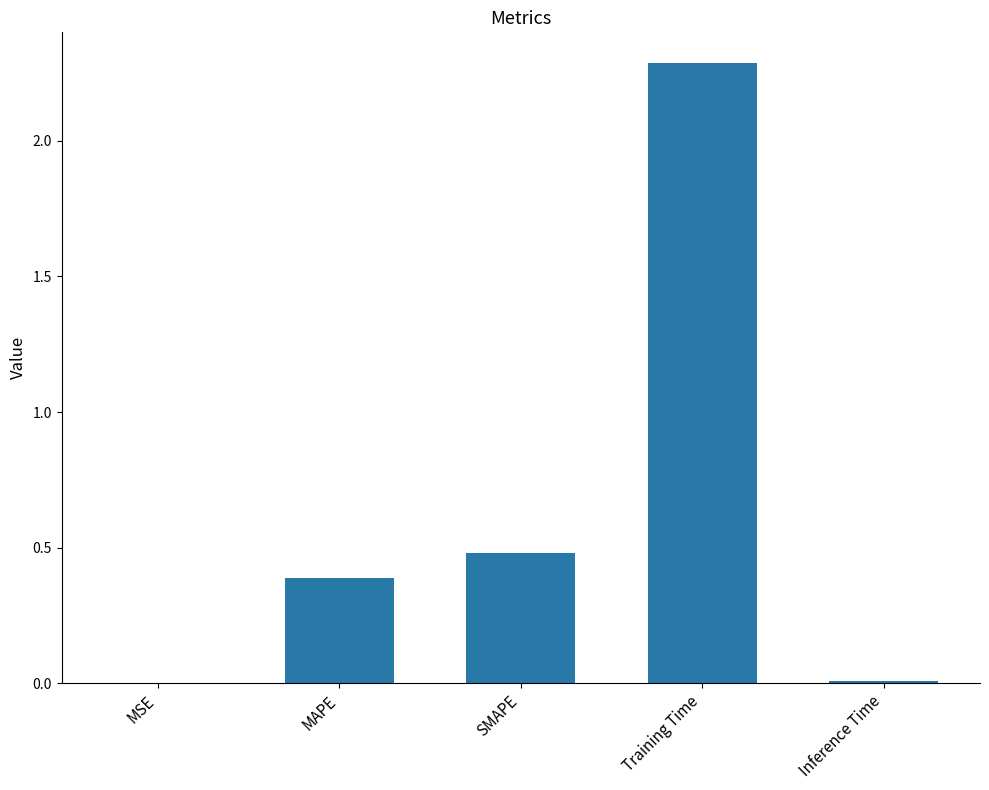

Which has a higher value, Training Time or Inference Time?

Training Time